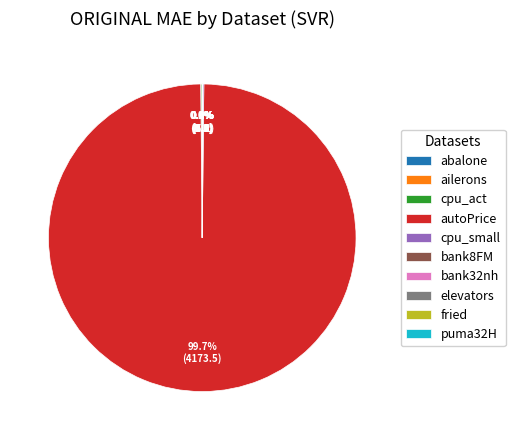

Does any single category account for the majority?

Yes